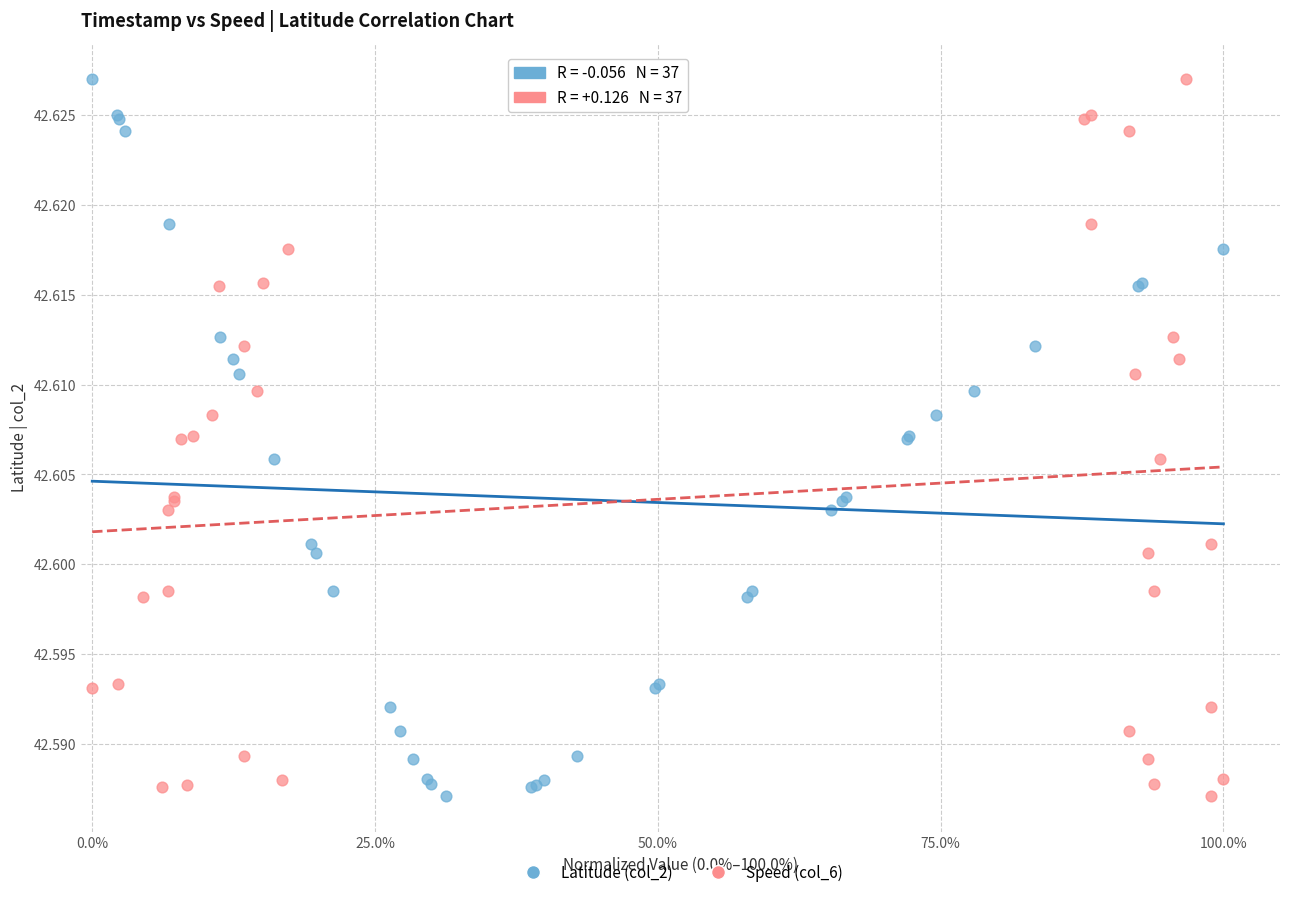

What are all the series names shown in the legend?

Latitude (col_2), Speed (col_6)